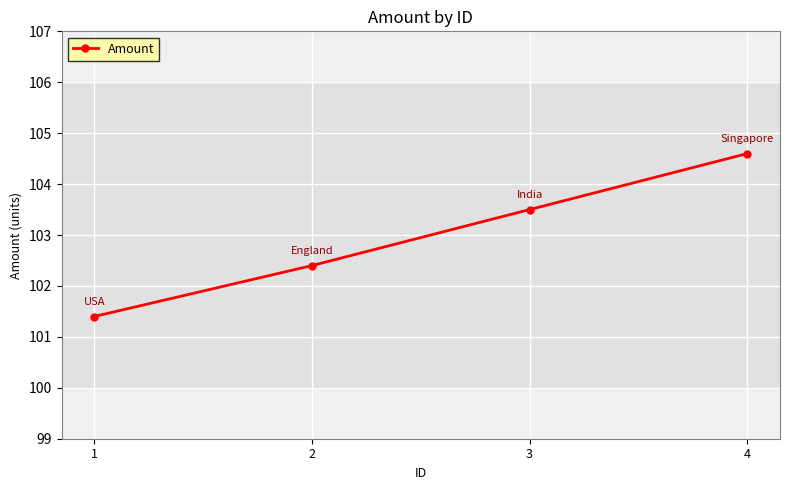

Approximately how many times larger is the value at 2 compared to 4?

1.0